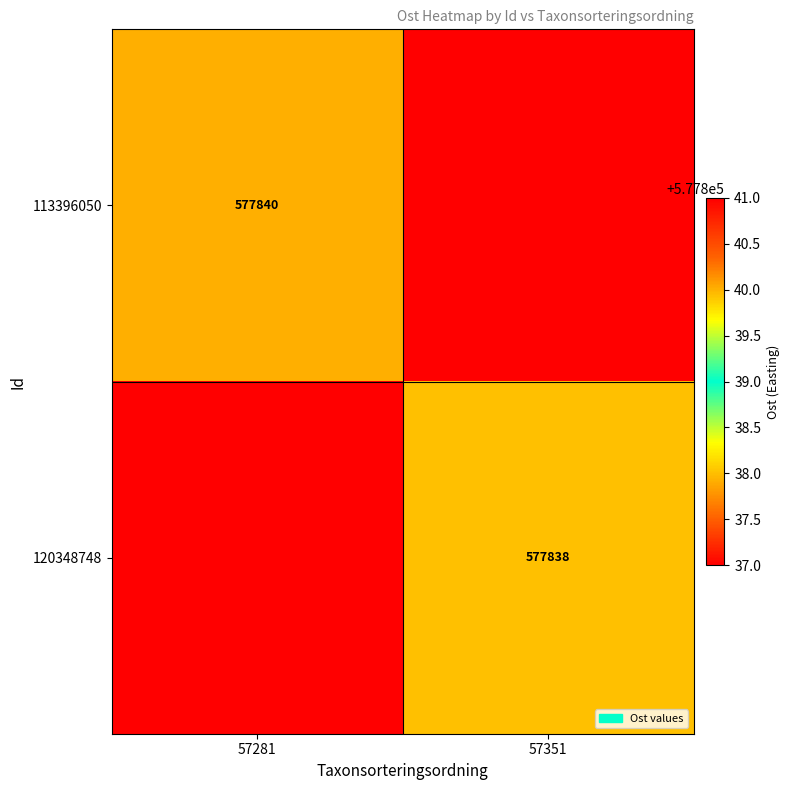

How many series are shown in this chart?

2